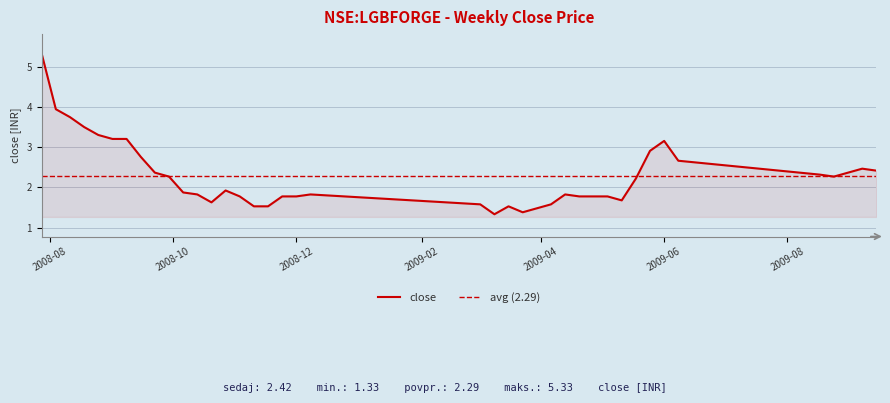

Where is the first local minimum?

2008-10-20